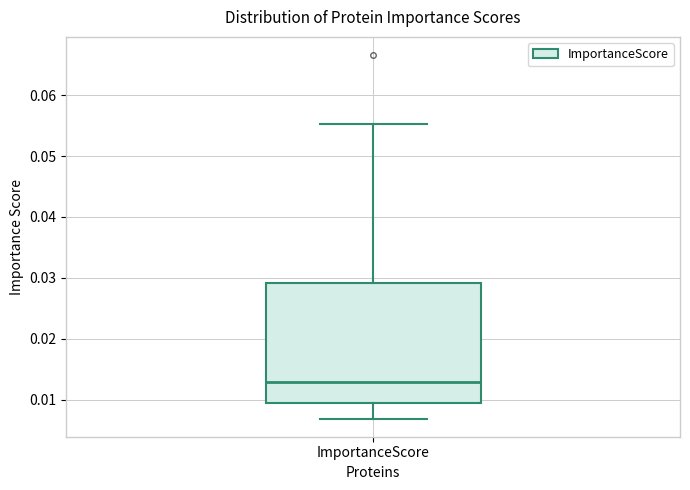

Read this box plot against the y-axis: the position of the median line, the range covered by the box, and the ends of both whiskers. The values are not printed on the chart, so give them approximately, as read against the axis.

median 0.013, box 0.010 to 0.029, whiskers 0.007 to 0.055